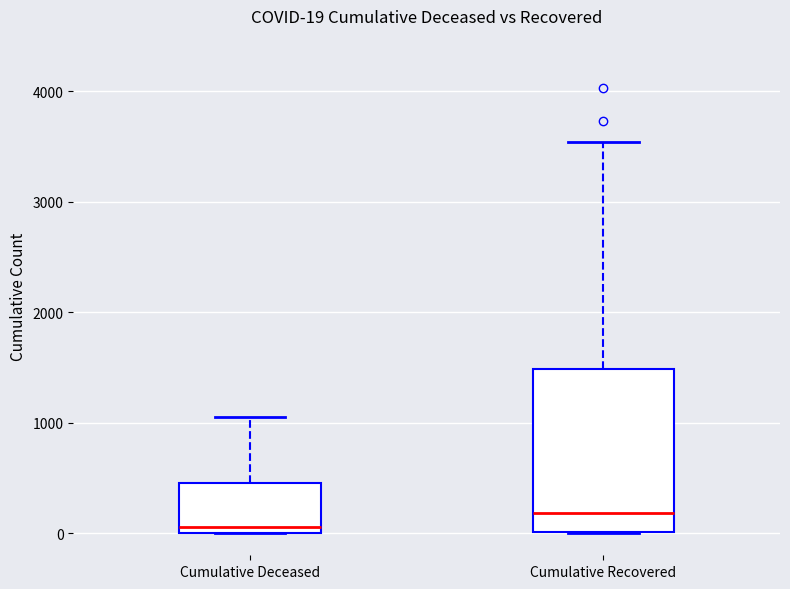

Which box is the tallest, from its lower edge to its upper edge?

Cumulative Recovered